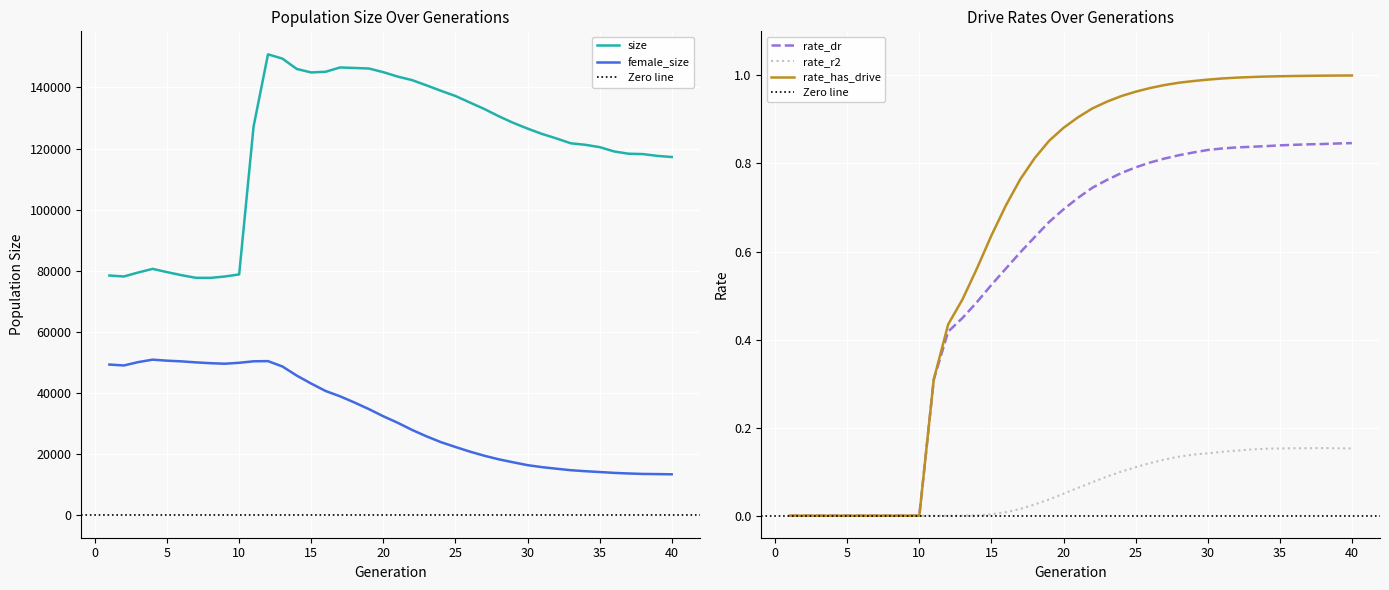

True or false: rate_r2 has more than 2 interior local peaks.

False